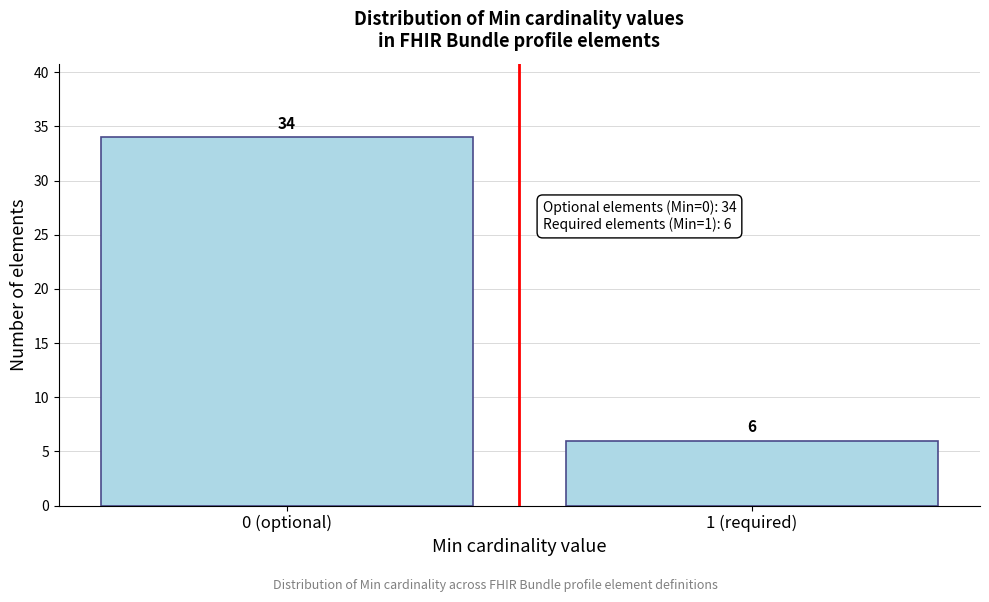

Reading left to right, list all the values displayed in this chart.

34	6